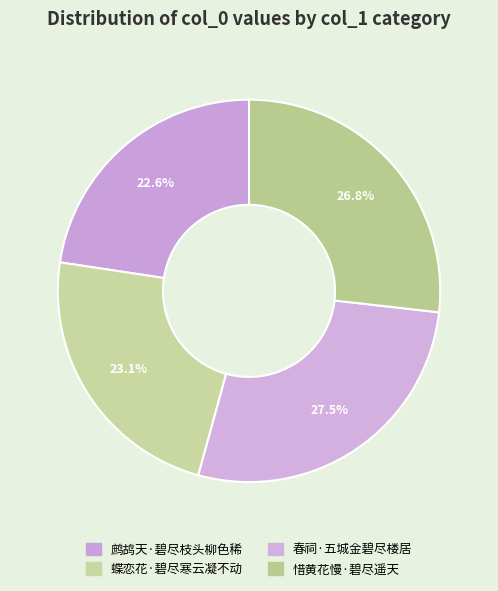

To the nearest percent, what is the average slice percentage?

25%